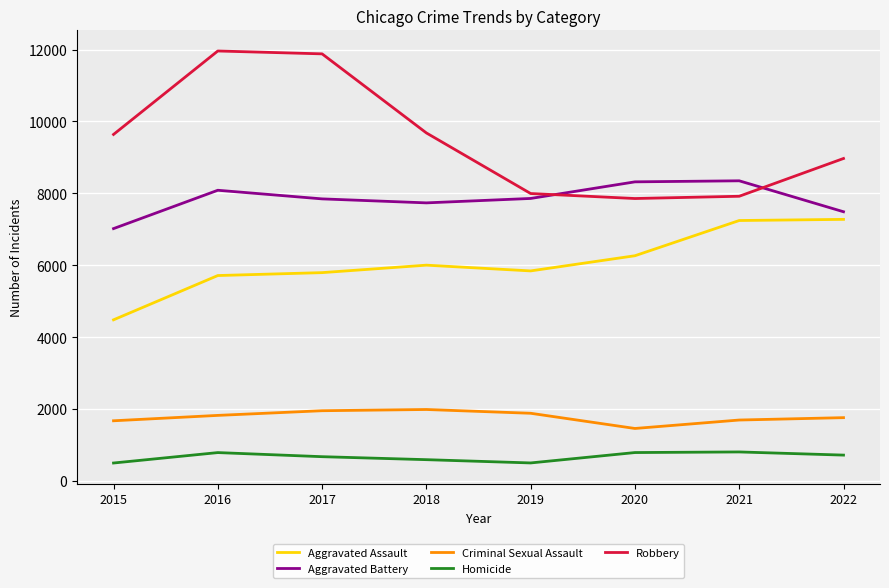

True or false: Aggravated Assault has a value of 1772 at 2015.

False